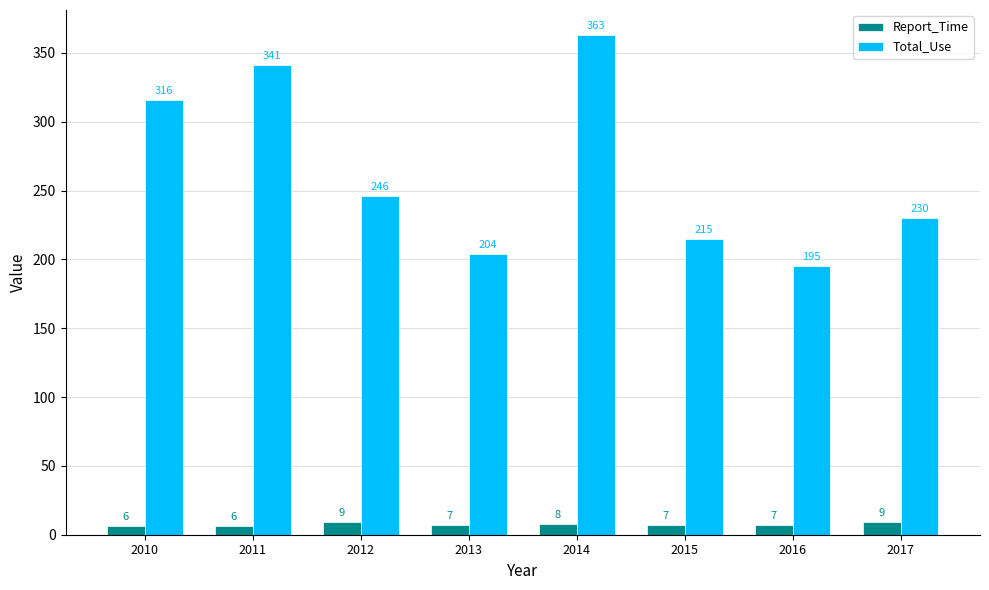

At 2011, list the series in order from largest to smallest.

Total_Use, Report_Time